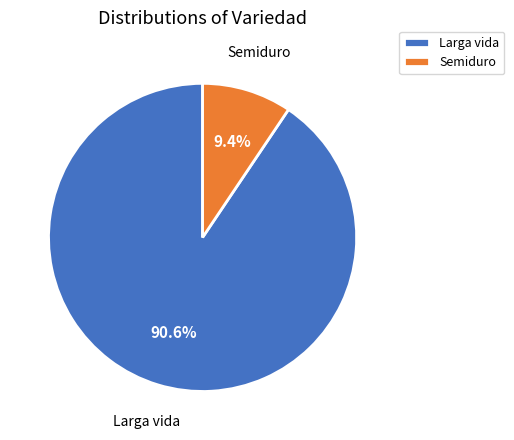

Between Semiduro and Larga vida, which is larger?

Larga vida